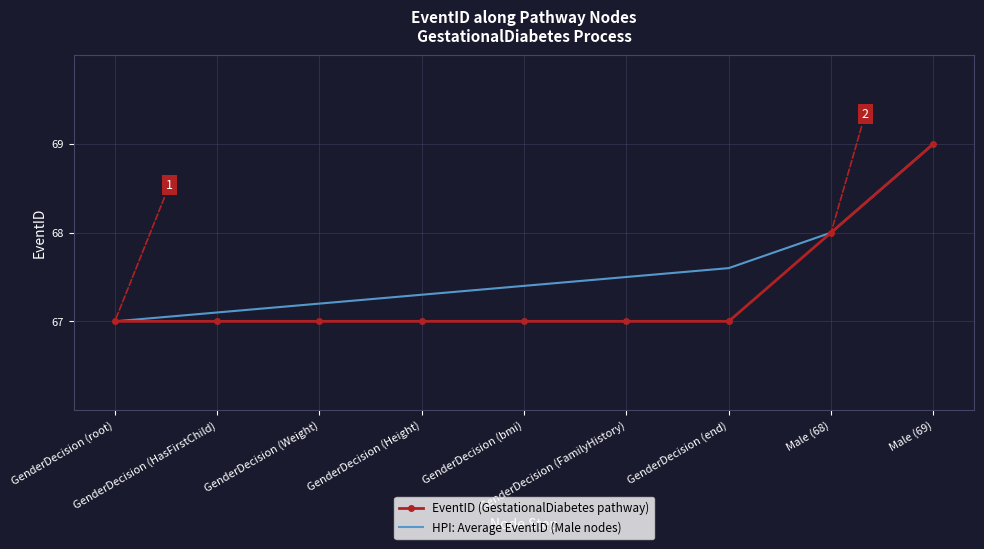

What are all the series names shown in the legend?

EventID (GestationalDiabetes pathway), HPI: Average EventID (Male nodes)